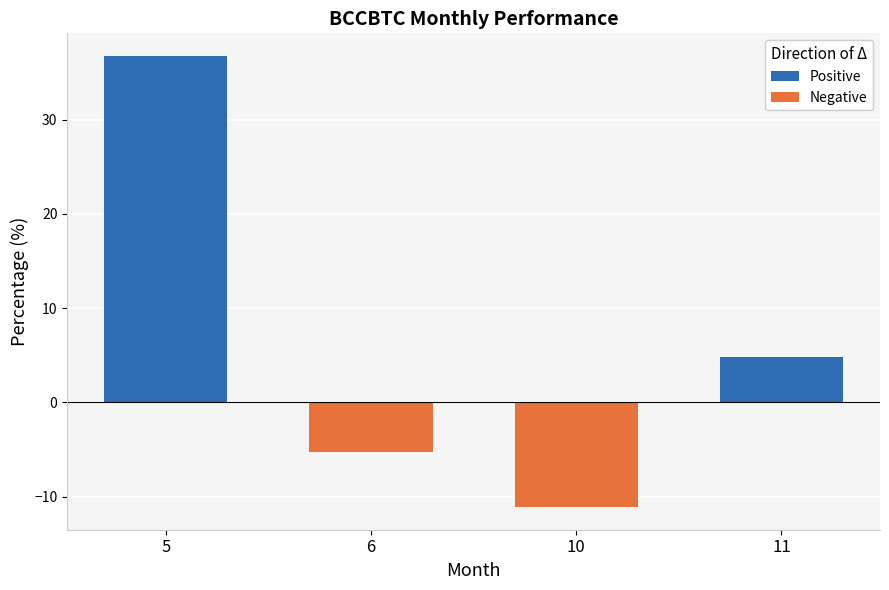

How many positive values does the Positive series have?

2